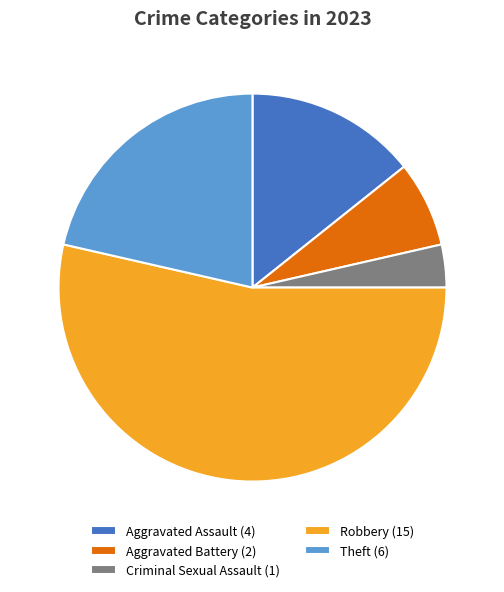

What is the largest slice in the pie chart?

Robbery